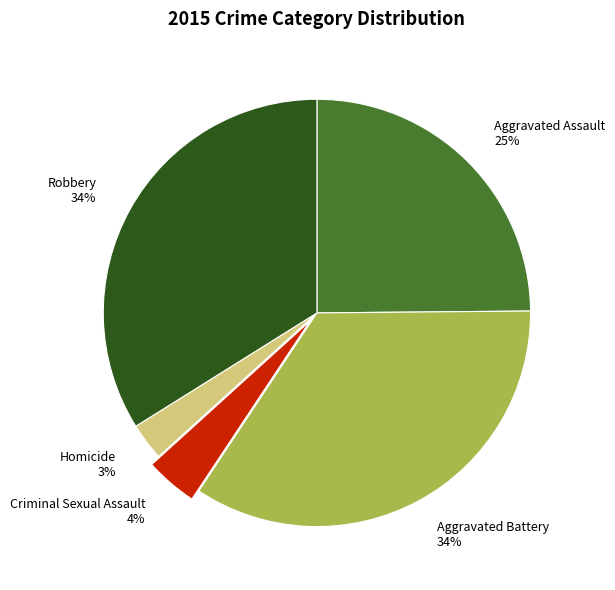

The Aggravated Battery slice represents 34% of the pie. True or false?

True